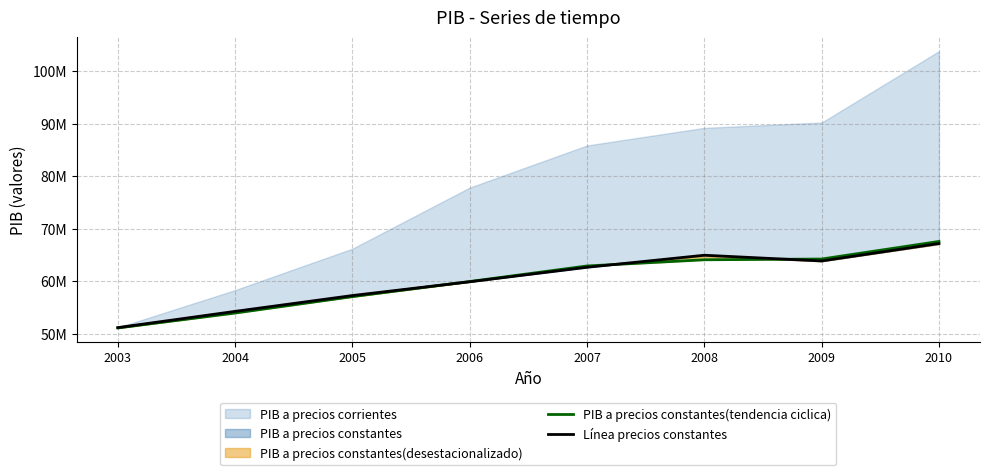

How many intersections are there between Línea precios constantes and PIB a precios constantes(tendencia ciclica)?

3